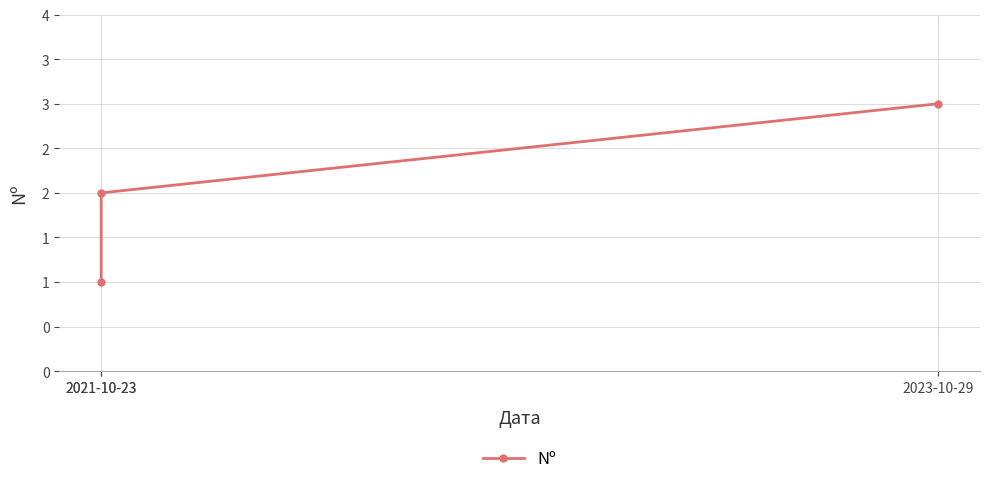

Count the number of values greater than 2.

1